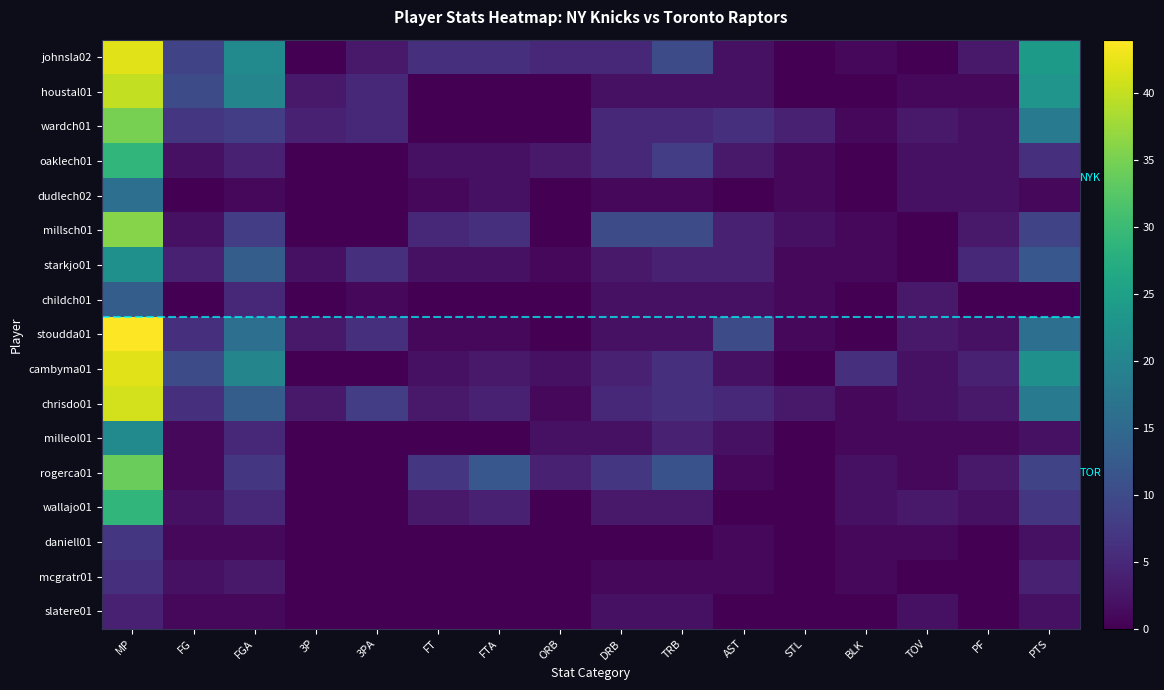

Reading left to right, transcribe all the data shown in this chart.

johnsla02: MP=42	FG=9	FGA=21	3P=0	3PA=3	FT=6	FTA=6	ORB=5	DRB=5	TRB=10	AST=2	STL=0	BLK=1	TOV=0	PF=3	PTS=24
houstal01: MP=40	FG=10	FGA=20	3P=3	3PA=5	FT=0	FTA=0	ORB=0	DRB=2	TRB=2	AST=2	STL=0	BLK=0	TOV=1	PF=1	PTS=23
wardch01: MP=35	FG=7	FGA=8	3P=4	3PA=5	FT=0	FTA=0	ORB=0	DRB=5	TRB=5	AST=6	STL=4	BLK=1	TOV=3	PF=2	PTS=18
oaklech01: MP=29	FG=2	FGA=4	3P=0	3PA=0	FT=2	FTA=2	ORB=3	DRB=5	TRB=8	AST=3	STL=1	BLK=0	TOV=2	PF=2	PTS=6
dudlech02: MP=16	FG=0	FGA=1	3P=0	3PA=0	FT=1	FTA=2	ORB=0	DRB=1	TRB=1	AST=0	STL=1	BLK=0	TOV=2	PF=2	PTS=1
millsch01: MP=36	FG=2	FGA=8	3P=0	3PA=0	FT=5	FTA=6	ORB=0	DRB=10	TRB=10	AST=4	STL=2	BLK=1	TOV=0	PF=3	PTS=9
starkjo01: MP=22	FG=4	FGA=13	3P=2	3PA=6	FT=2	FTA=2	ORB=1	DRB=3	TRB=4	AST=4	STL=1	BLK=1	TOV=0	PF=5	PTS=12
childch01: MP=13	FG=0	FGA=5	3P=0	3PA=1	FT=0	FTA=0	ORB=0	DRB=2	TRB=2	AST=2	STL=1	BLK=0	TOV=3	PF=0	PTS=0
stoudda01: MP=44	FG=6	FGA=16	3P=3	3PA=6	FT=1	FTA=1	ORB=0	DRB=2	TRB=2	AST=10	STL=1	BLK=0	TOV=3	PF=2	PTS=16
cambyma01: MP=42	FG=10	FGA=20	3P=0	3PA=0	FT=2	FTA=3	ORB=2	DRB=4	TRB=6	AST=2	STL=0	BLK=6	TOV=2	PF=4	PTS=22
chrisdo01: MP=41	FG=6	FGA=13	3P=3	3PA=8	FT=3	FTA=4	ORB=1	DRB=5	TRB=6	AST=5	STL=3	BLK=1	TOV=2	PF=3	PTS=18
milleol01: MP=21	FG=1	FGA=5	3P=0	3PA=0	FT=0	FTA=0	ORB=2	DRB=2	TRB=4	AST=2	STL=0	BLK=1	TOV=1	PF=1	PTS=2
rogerca01: MP=34	FG=1	FGA=7	3P=0	3PA=0	FT=7	FTA=12	ORB=4	DRB=7	TRB=11	AST=1	STL=0	BLK=2	TOV=1	PF=3	PTS=9
wallajo01: MP=29	FG=2	FGA=5	3P=0	3PA=0	FT=3	FTA=4	ORB=0	DRB=3	TRB=3	AST=0	STL=0	BLK=2	TOV=3	PF=2	PTS=7
daniell01: MP=7	FG=1	FGA=1	3P=0	3PA=0	FT=0	FTA=0	ORB=0	DRB=0	TRB=0	AST=1	STL=0	BLK=1	TOV=1	PF=0	PTS=2
mcgratr01: MP=6	FG=2	FGA=3	3P=0	3PA=0	FT=0	FTA=0	ORB=0	DRB=1	TRB=1	AST=1	STL=0	BLK=1	TOV=0	PF=0	PTS=4
slatere01: MP=4	FG=1	FGA=1	3P=0	3PA=0	FT=0	FTA=0	ORB=0	DRB=2	TRB=2	AST=0	STL=0	BLK=0	TOV=2	PF=0	PTS=2